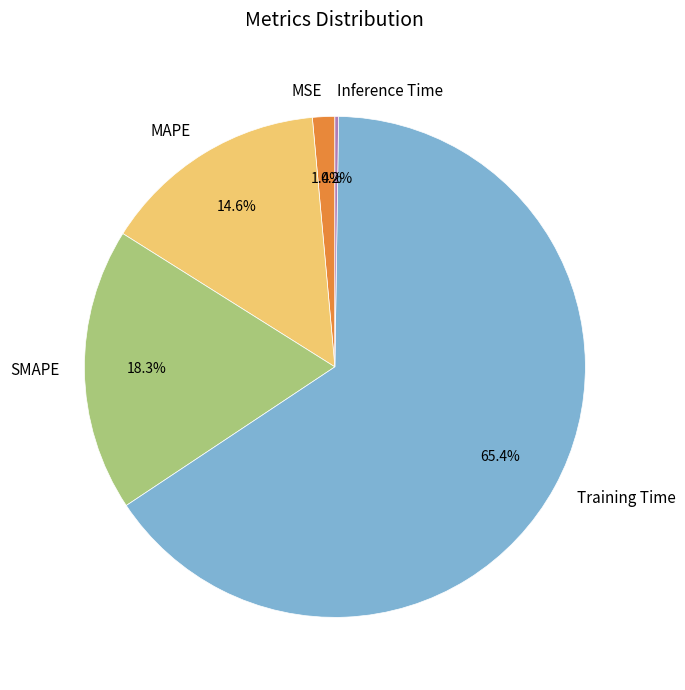

Which category has the biggest portion of the pie?

Training Time